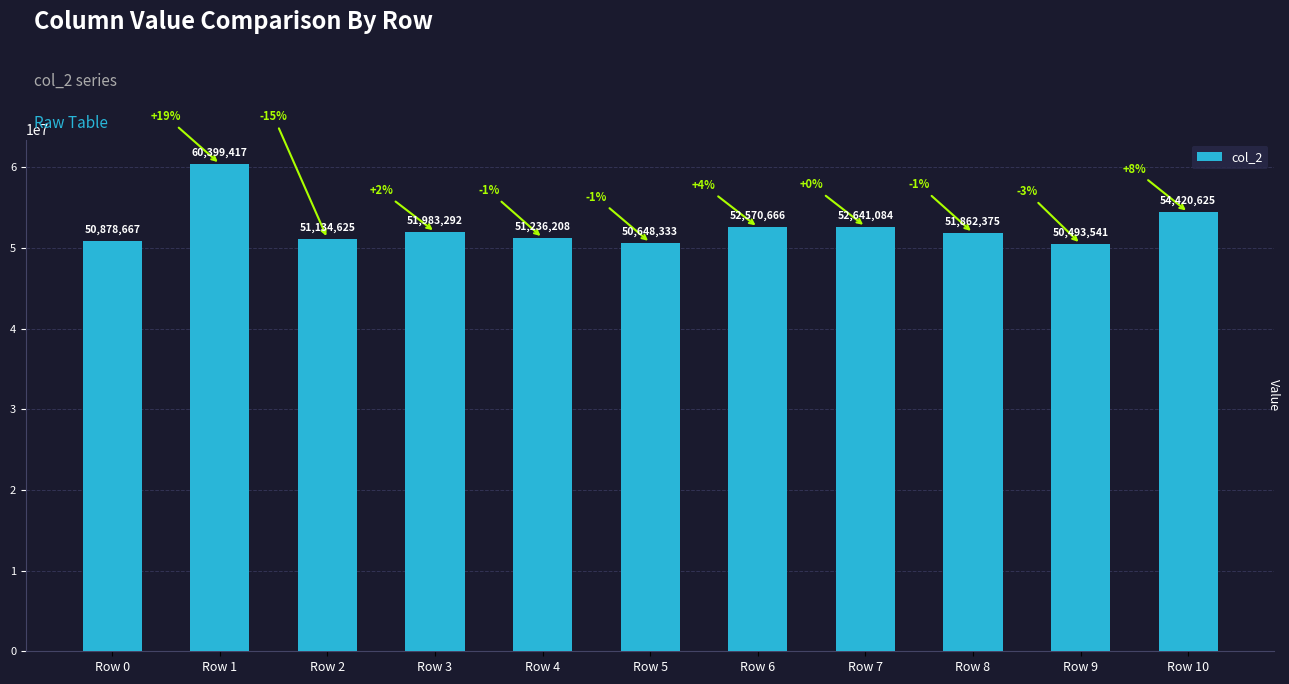

What is the ratio of the value at Row 9 to the value at Row 3?

1.0